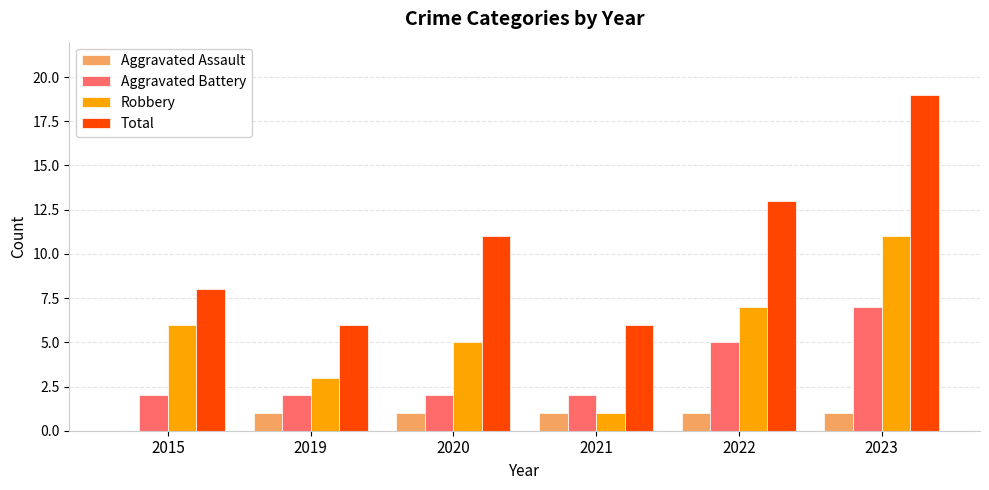

True or false: Aggravated Battery has a value of 2 at 2021.

True